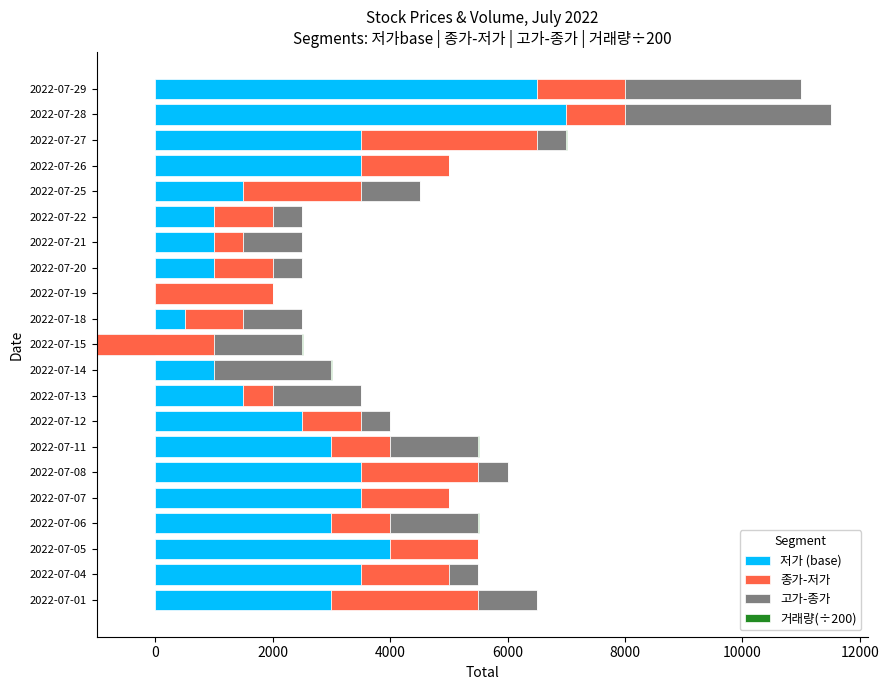

The value of 종가-저가 at 2022-07-19 is 623.3. True or false?

False